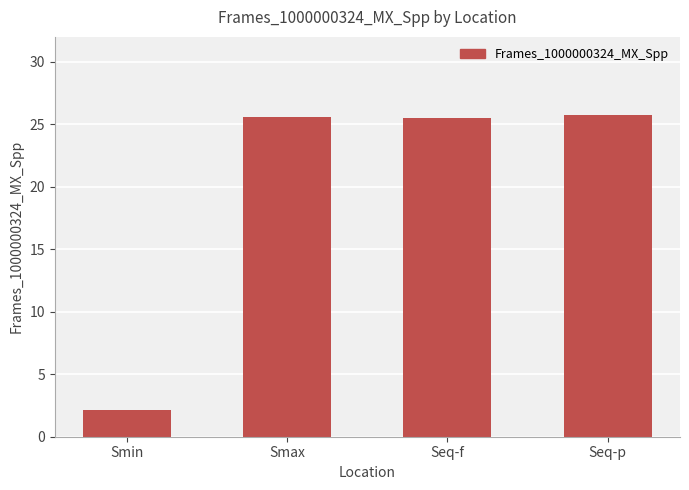

What is the difference between the maximum and minimum values?

23.6